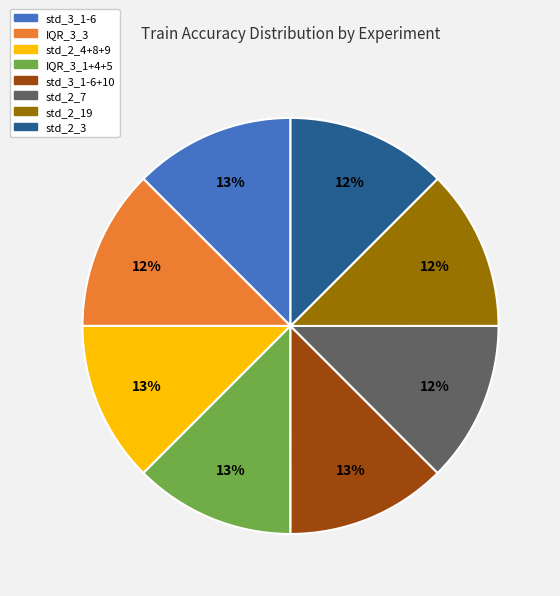

To the nearest percent, what is the average slice percentage?

12%